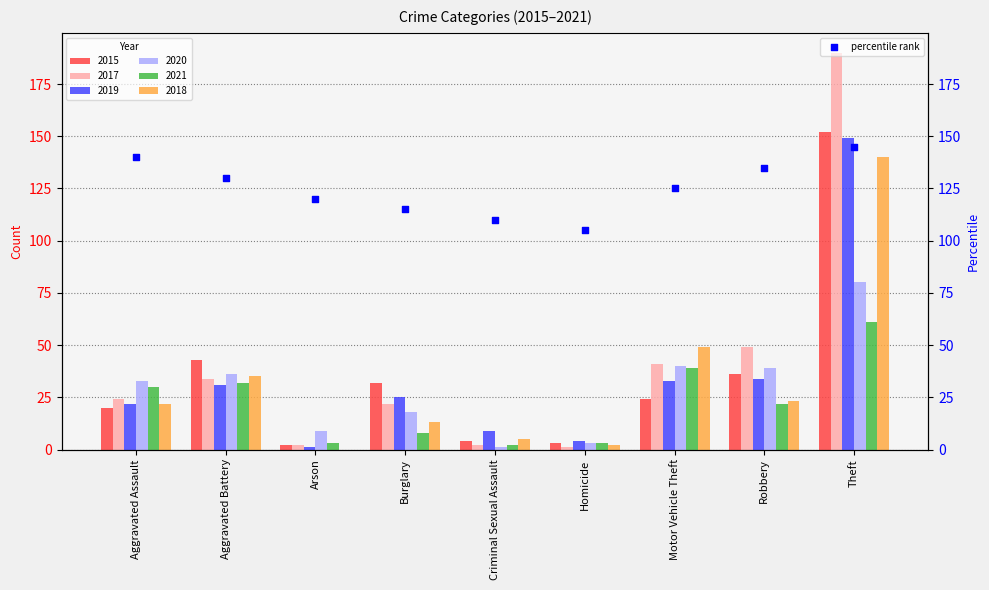

Which has a higher value, Arson or Burglary?

Arson